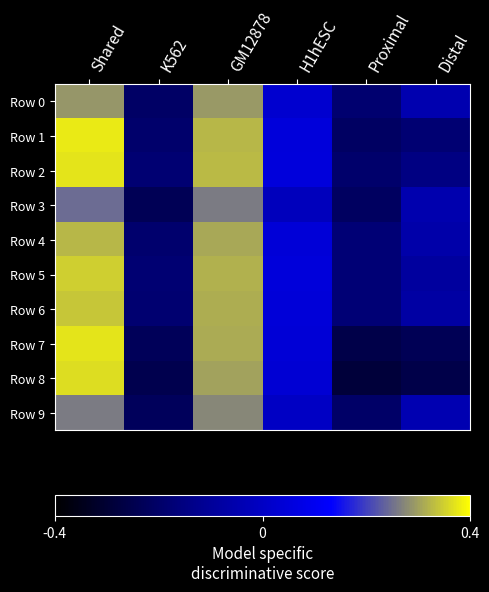

At how many categories does at least one series exceed 0?

6